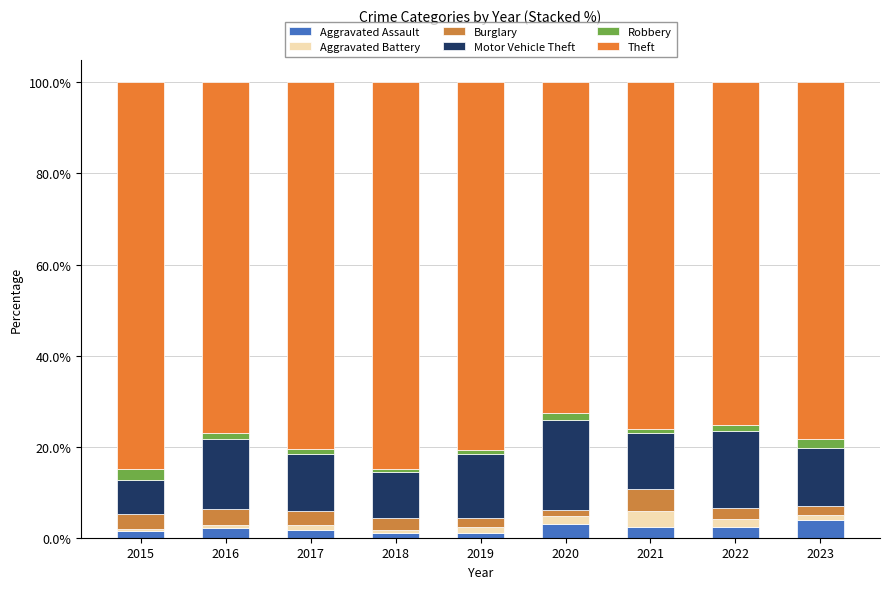

Count the number of data series in this chart.

6